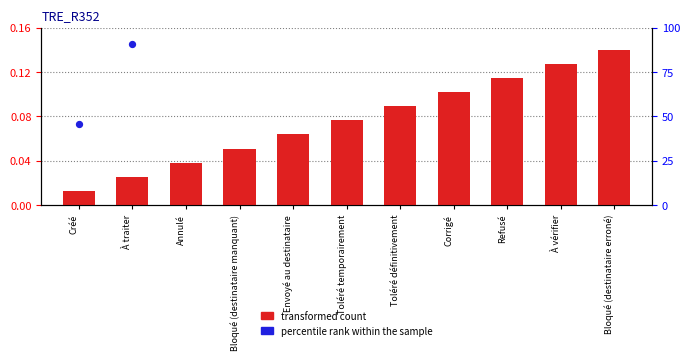

Which series contains the highest Y value?

percentile rank within the sample